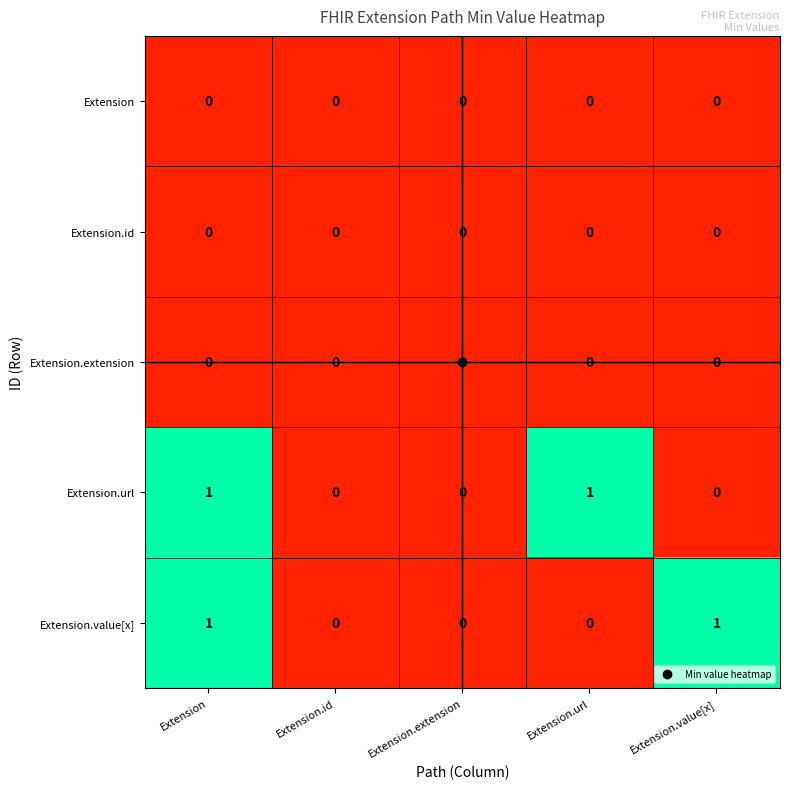

At which category is the sum across all series the highest?

Extension